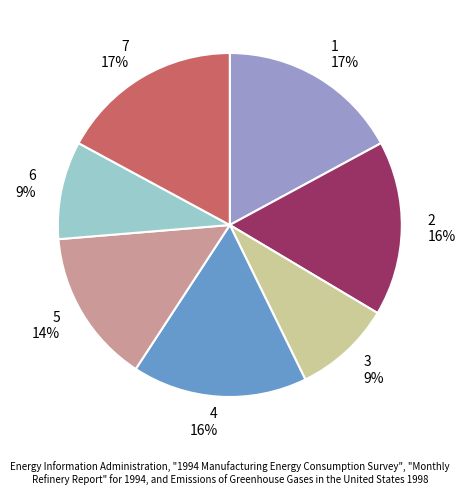

How many slices are in this pie chart?

7